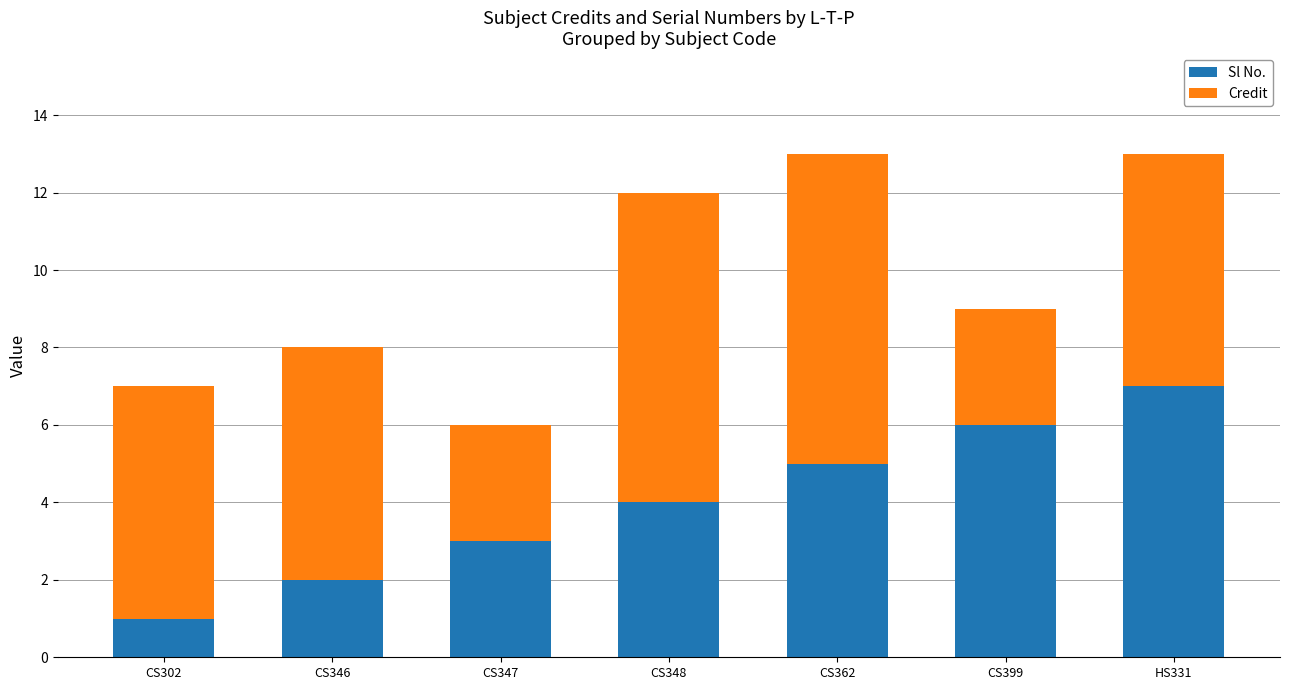

Which category has the highest value in the Sl No. series?

HS331